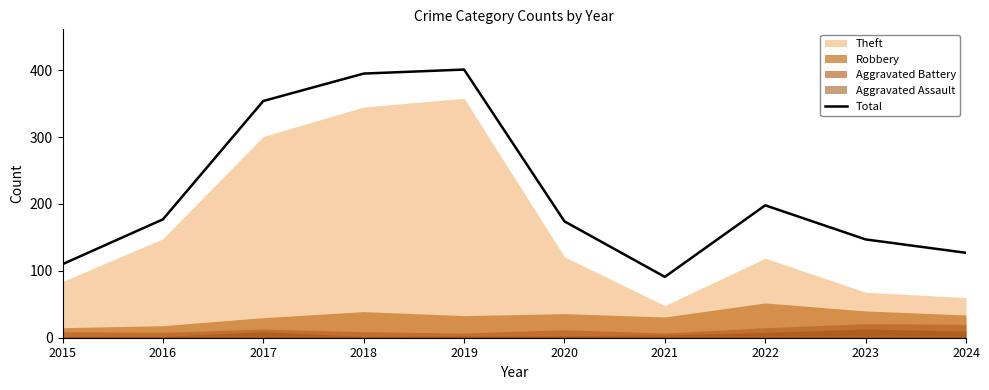

Reading left to right, list all the values displayed in this chart.

110	177	354	395	401	174	91	198	147	127